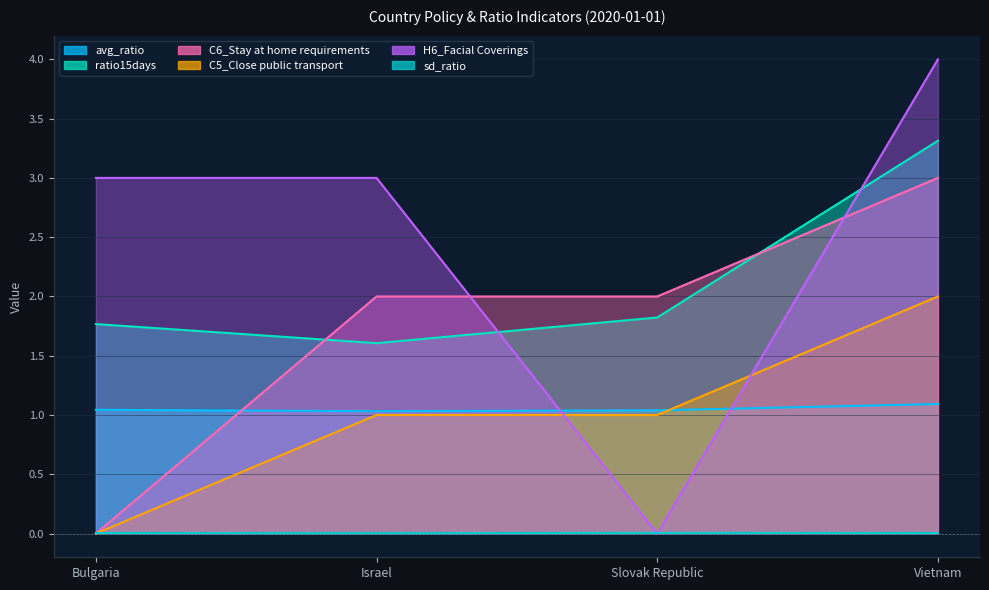

True or false: C5_Close public transport and ratio15days cross at least once.

False